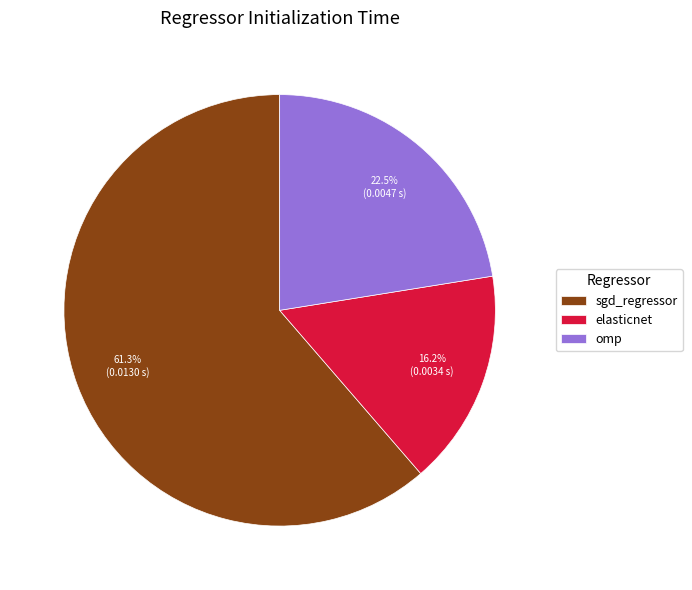

Rank the categories by value from highest to lowest.

sgd_regressor, omp, elasticnet